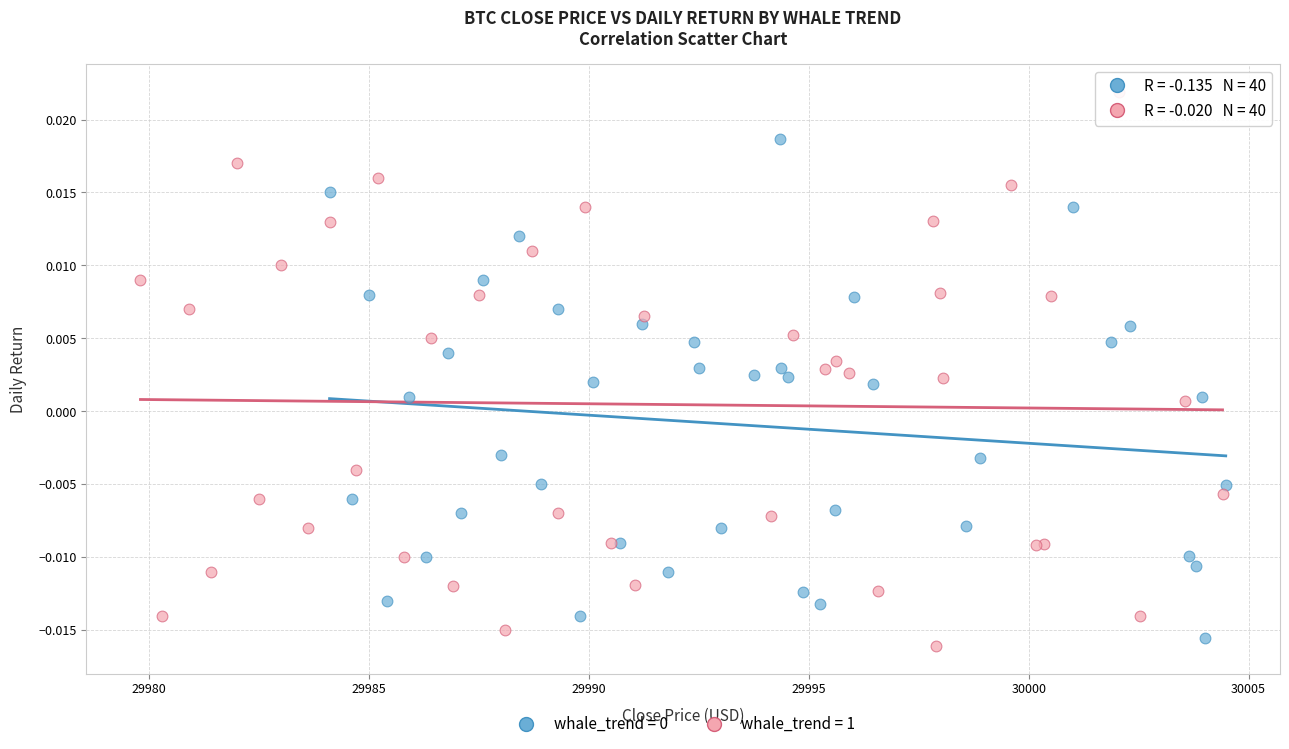

Which series reaches the maximum Y coordinate?

whale_trend = 1